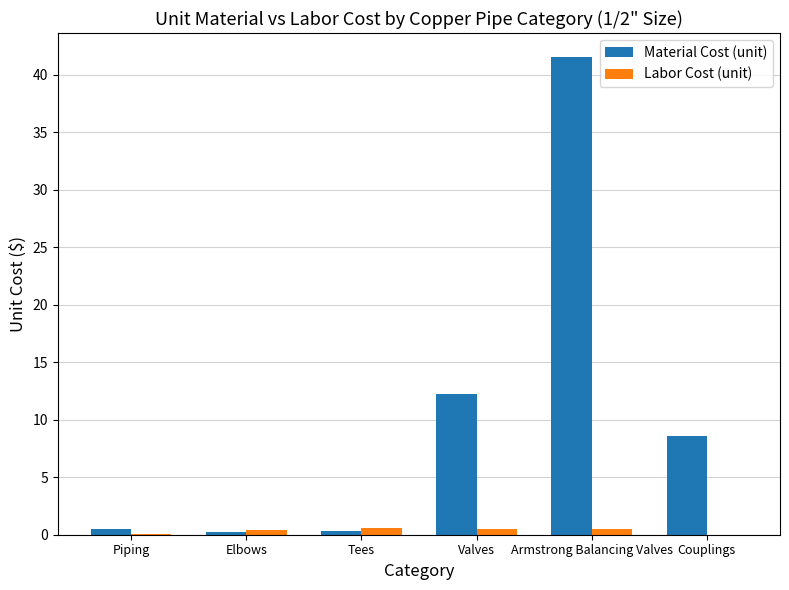

At which category is the sum across all series the highest?

Armstrong Balancing Valves